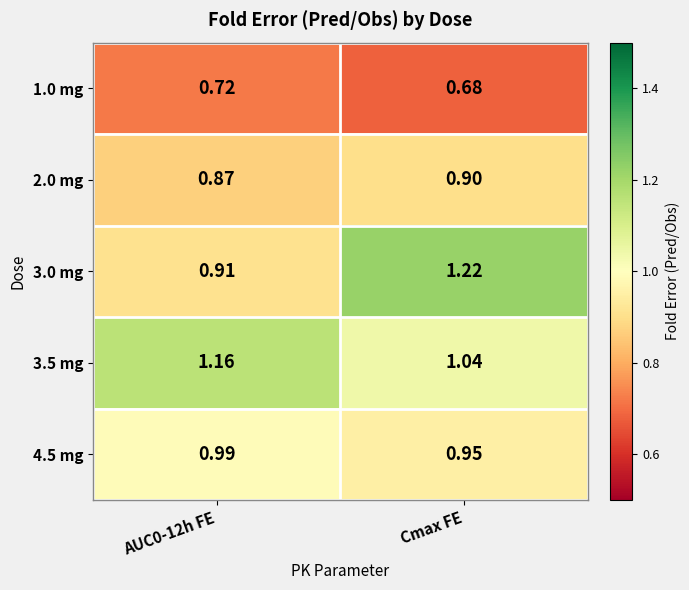

At which category is the sum across all series the highest?

Cmax FE